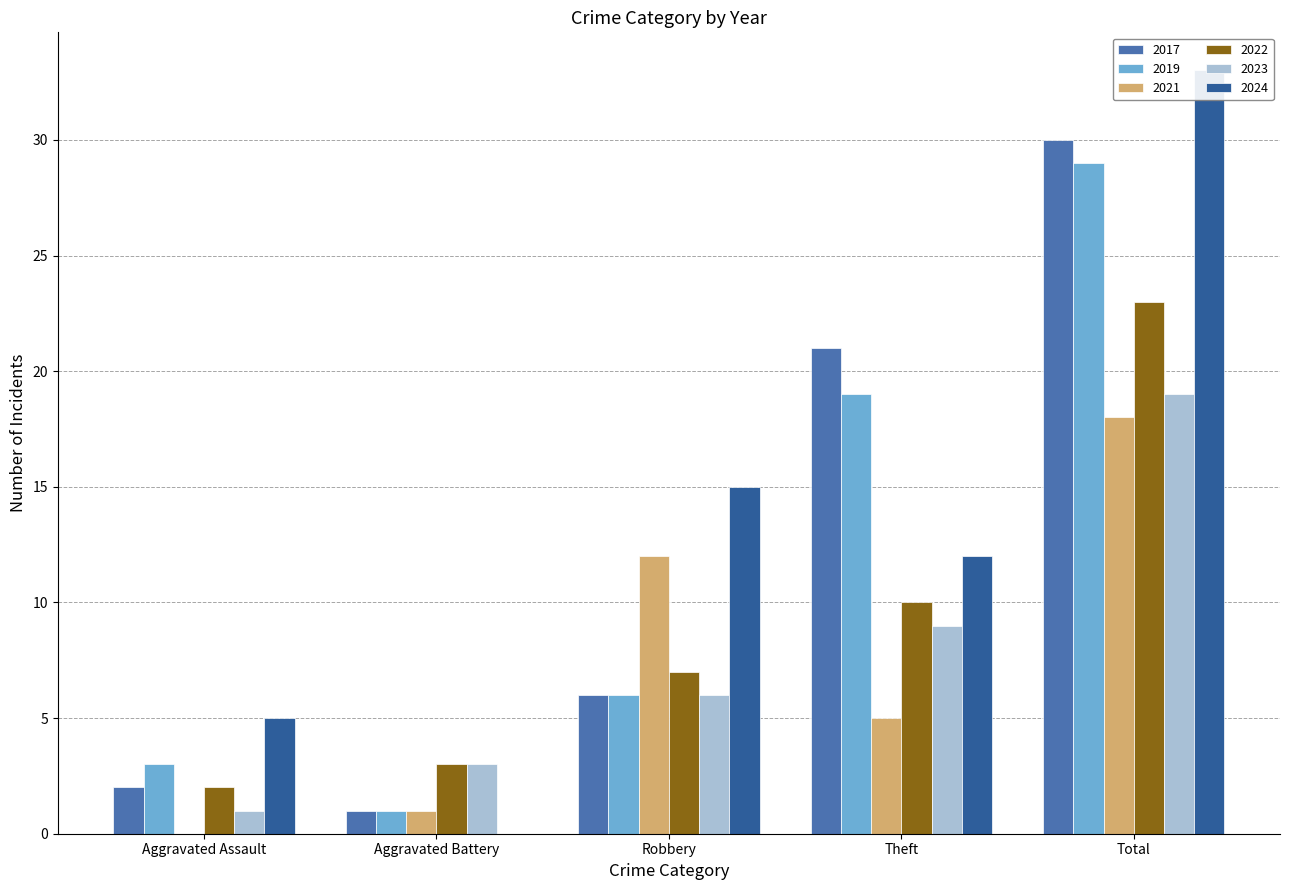

Reading left to right, transcribe all the data shown in this chart.

2017: 2	1	6	21	30
2019: 3	1	6	19	29
2021: 0	1	12	5	18
2022: 2	3	7	10	23
2023: 1	3	6	9	19
2024: 5	0	15	12	33